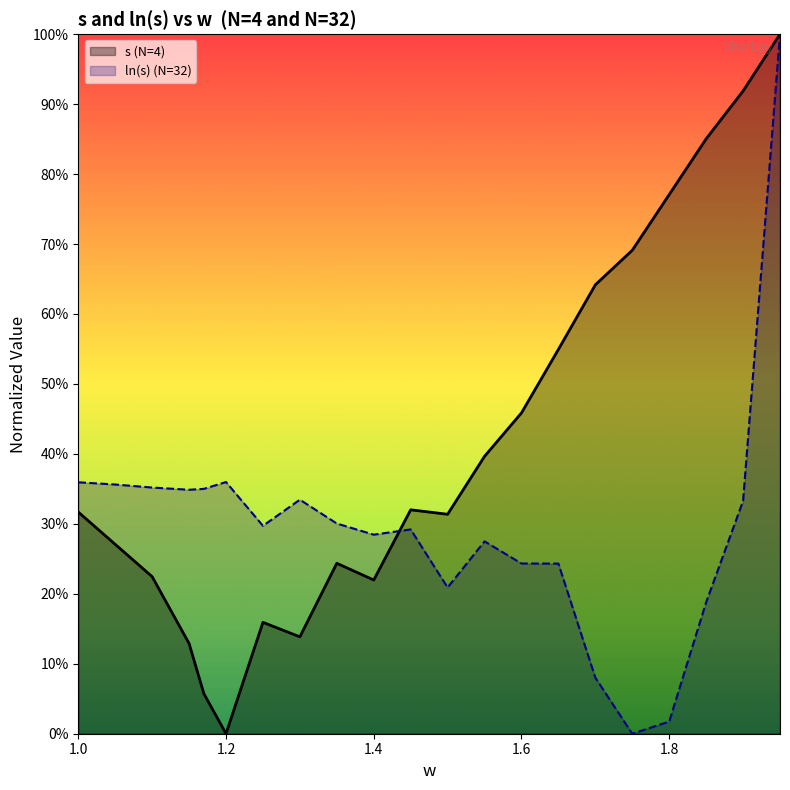

Which has a higher value, 1.65 or 1.25?

1.65